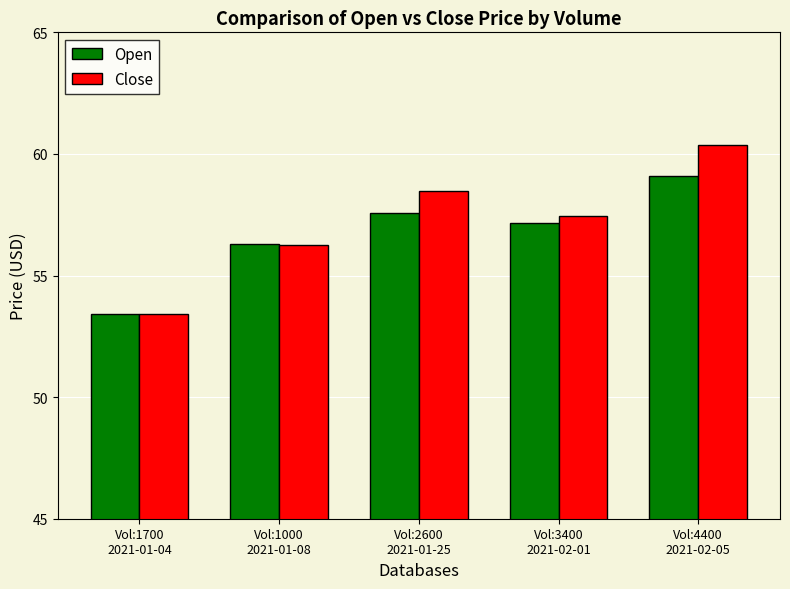

What is the sum of all Open values?

283.6